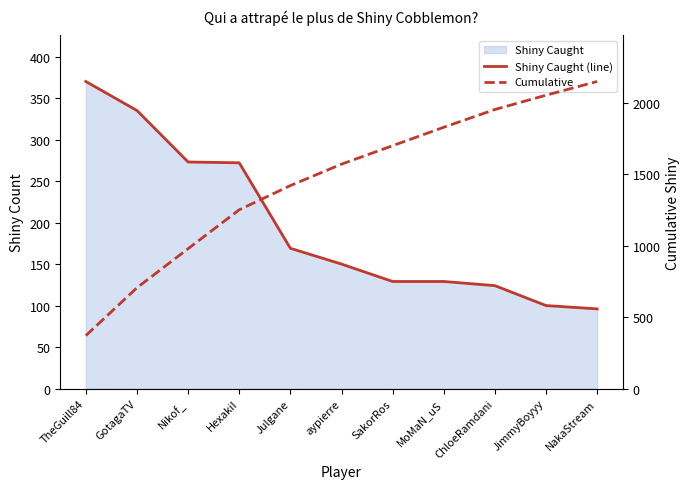

True or false: Cumulative has a value of 568 at TheGuill84.

False